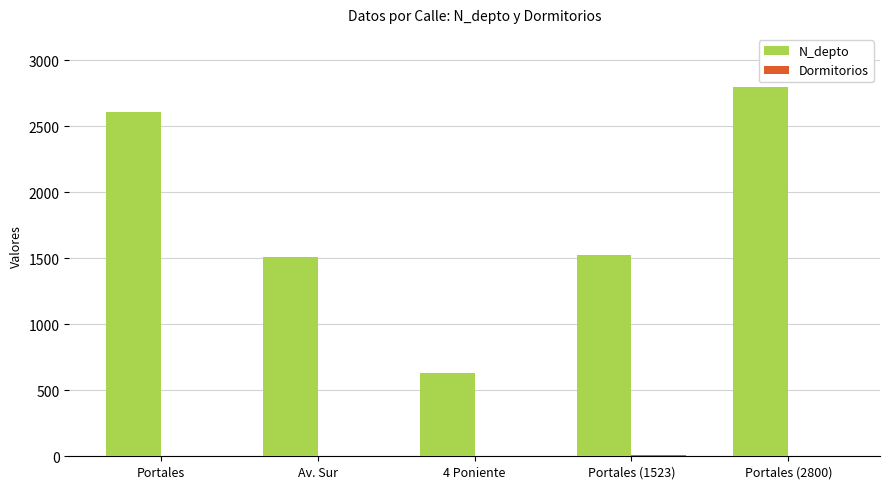

The value of N_depto at Portales (2800) is 3846. True or false?

False